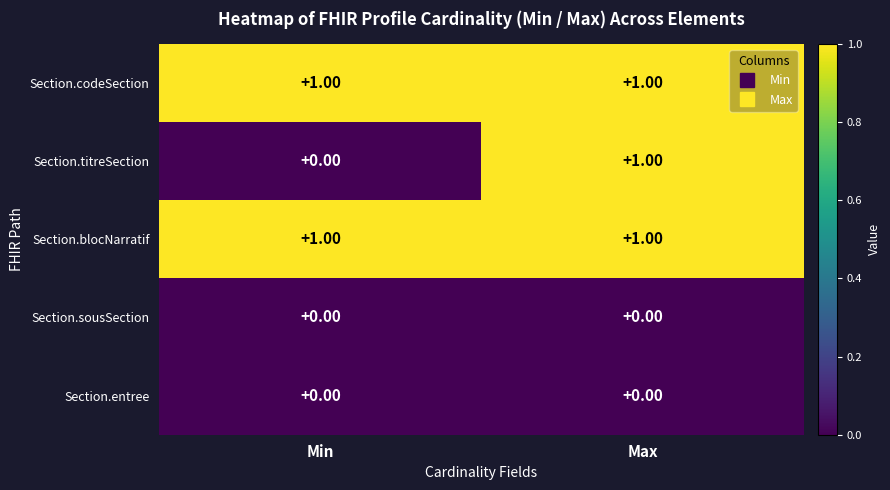

At which category is the sum across all series the highest?

Max